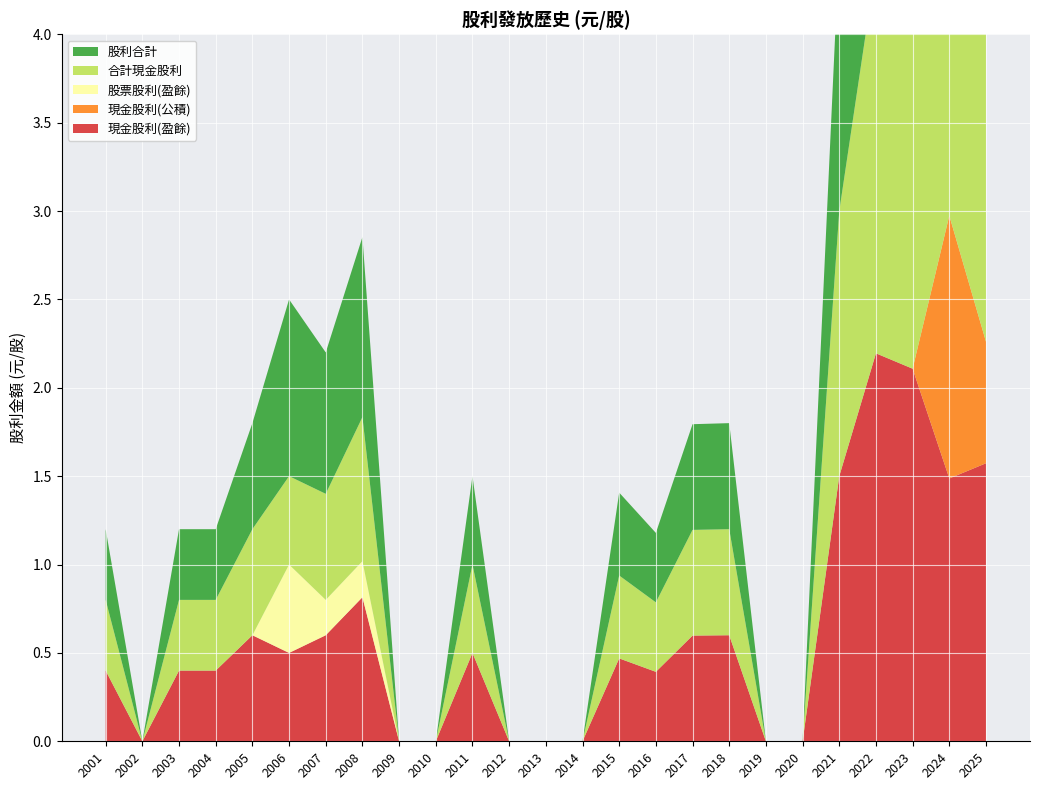

Reading left to right, extract all data points from this chart.

現金股利(盈餘): 2001=0.4	2002=0.0	2003=0.4	2004=0.4	2005=0.6	2006=0.5	2007=0.6	2008=0.8	2009=0.0	2010=0.0	2011=0.5	2012=0.0	2013=0.0	2014=0.0	2015=0.5	2016=0.4	2017=0.6	2018=0.6	2019=0.0	2020=0.0	2021=1.5	2022=2.2	2023=2.1	2024=1.5	2025=1.6
現金股利(公積): 2001=0.0	2002=0.0	2003=0.0	2004=0.0	2005=0.0	2006=0.0	2007=0.0	2008=0.0	2009=0.0	2010=0.0	2011=0.0	2012=0.0	2013=0.0	2014=0.0	2015=0.0	2016=0.0	2017=0.0	2018=0.0	2019=0.0	2020=0.0	2021=0.0	2022=0.0	2023=0.0	2024=1.5	2025=0.7
股票股利(盈餘): 2001=0.0	2002=0.0	2003=0.0	2004=0.0	2005=0.0	2006=0.5	2007=0.2	2008=0.2	2009=0.0	2010=0.0	2011=0.0	2012=0.0	2013=0.0	2014=0.0	2015=0.0	2016=0.0	2017=0.0	2018=0.0	2019=0.0	2020=0.0	2021=0.0	2022=0.0	2023=0.0	2024=0.0	2025=0.0
合計現金股利: 2001=0.4	2002=0.0	2003=0.4	2004=0.4	2005=0.6	2006=0.5	2007=0.6	2008=0.8	2009=0.0	2010=0.0	2011=0.5	2012=0.0	2013=0.0	2014=0.0	2015=0.5	2016=0.4	2017=0.6	2018=0.6	2019=0.0	2020=0.0	2021=1.5	2022=2.2	2023=2.1	2024=3.0	2025=2.3
股利合計: 2001=0.4	2002=0.0	2003=0.4	2004=0.4	2005=0.6	2006=1.0	2007=0.8	2008=1.0	2009=0.0	2010=0.0	2011=0.5	2012=0.0	2013=0.0	2014=0.0	2015=0.5	2016=0.4	2017=0.6	2018=0.6	2019=0.0	2020=0.0	2021=1.5	2022=2.2	2023=2.1	2024=3.0	2025=2.3